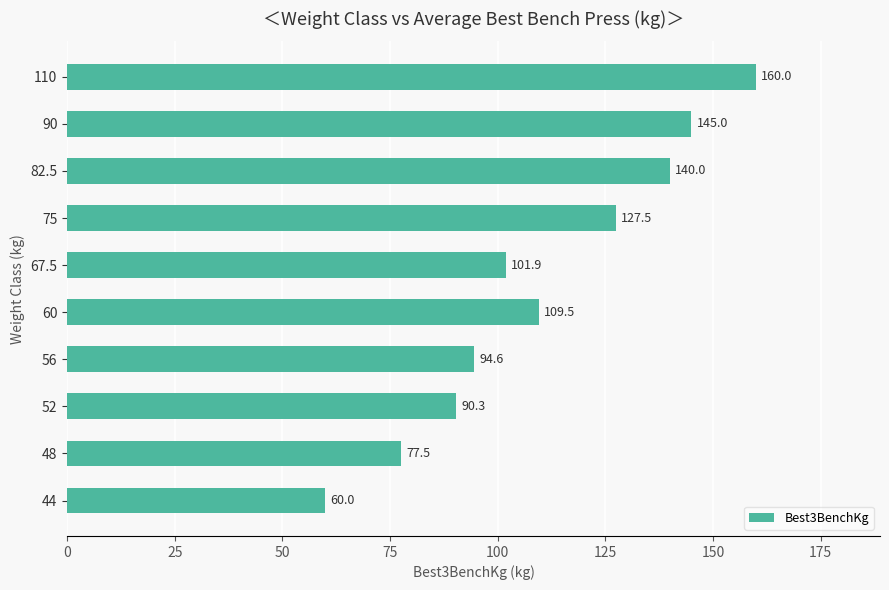

What is the minimum value shown in the chart?

60.0